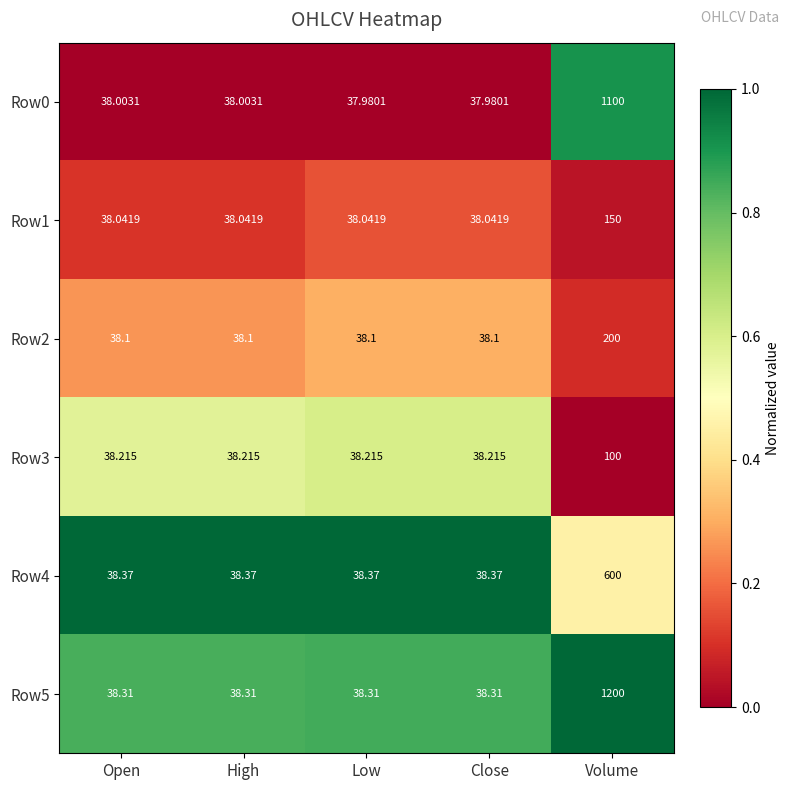

Which series has the largest range (max minus min)?

Row5